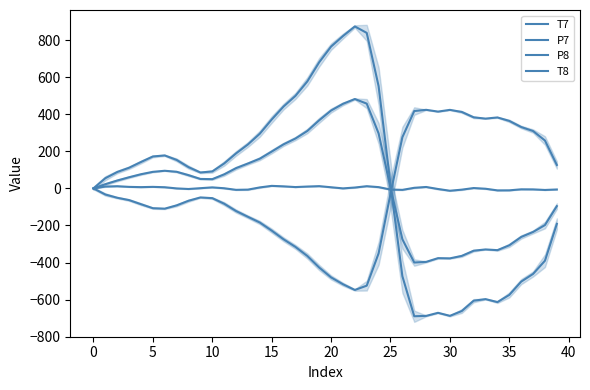

What is the difference between the T7 values at 37 and 25?

338.7